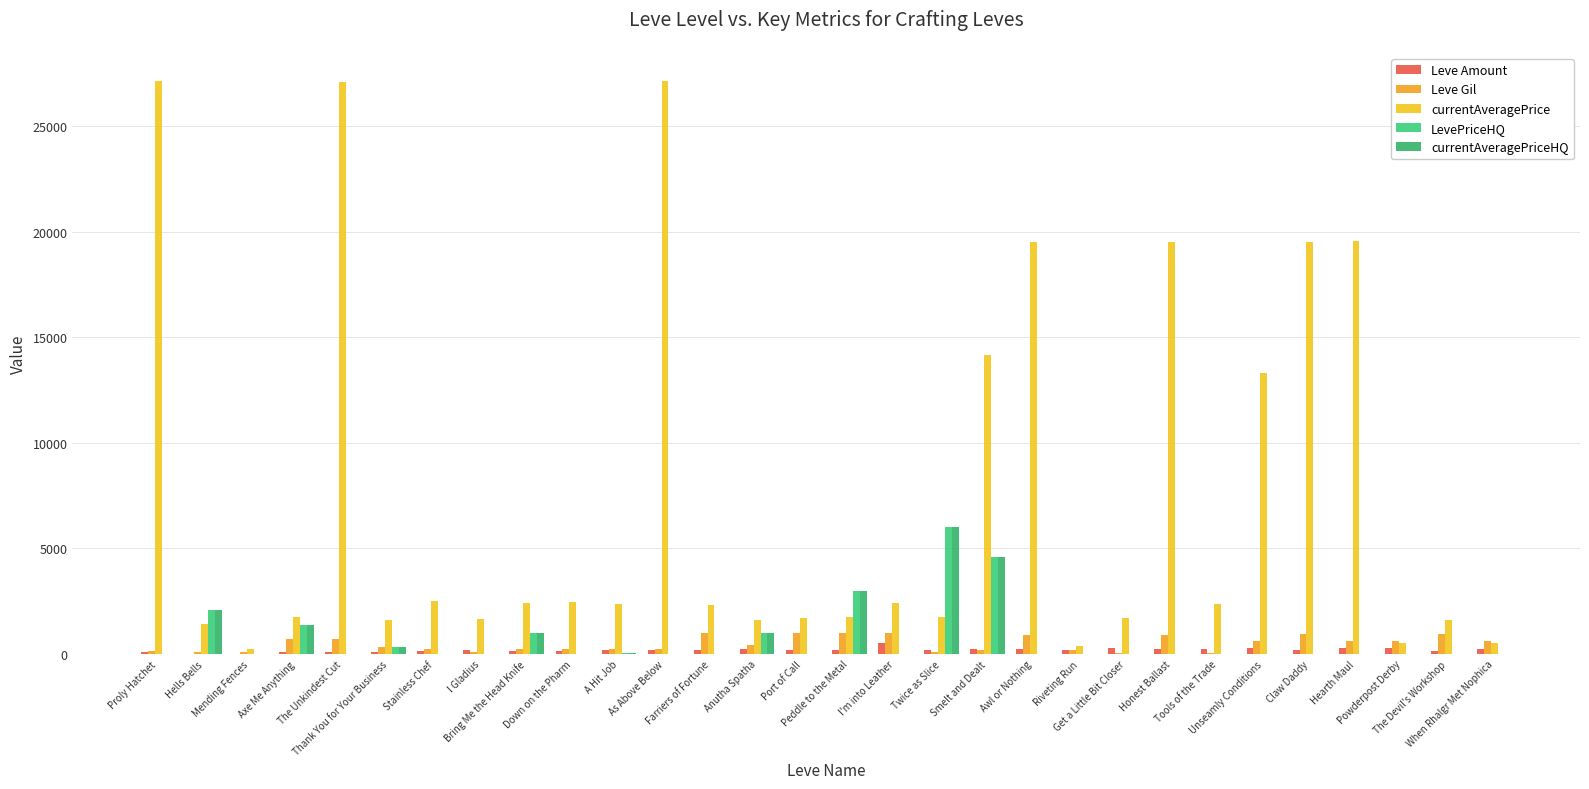

Which label corresponds to the largest value in the chart?

Proly Hatchet